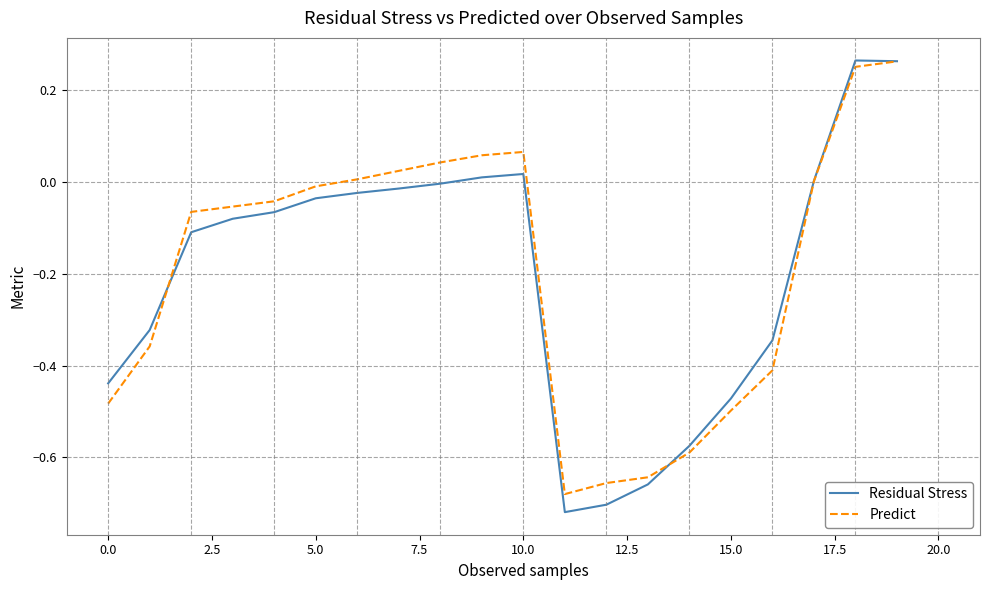

Which series has the largest range (max minus min)?

Residual Stress